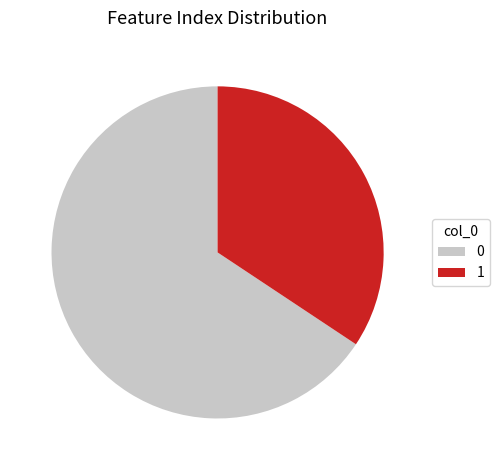

True or false: 0 accounts for 66% of the total.

True